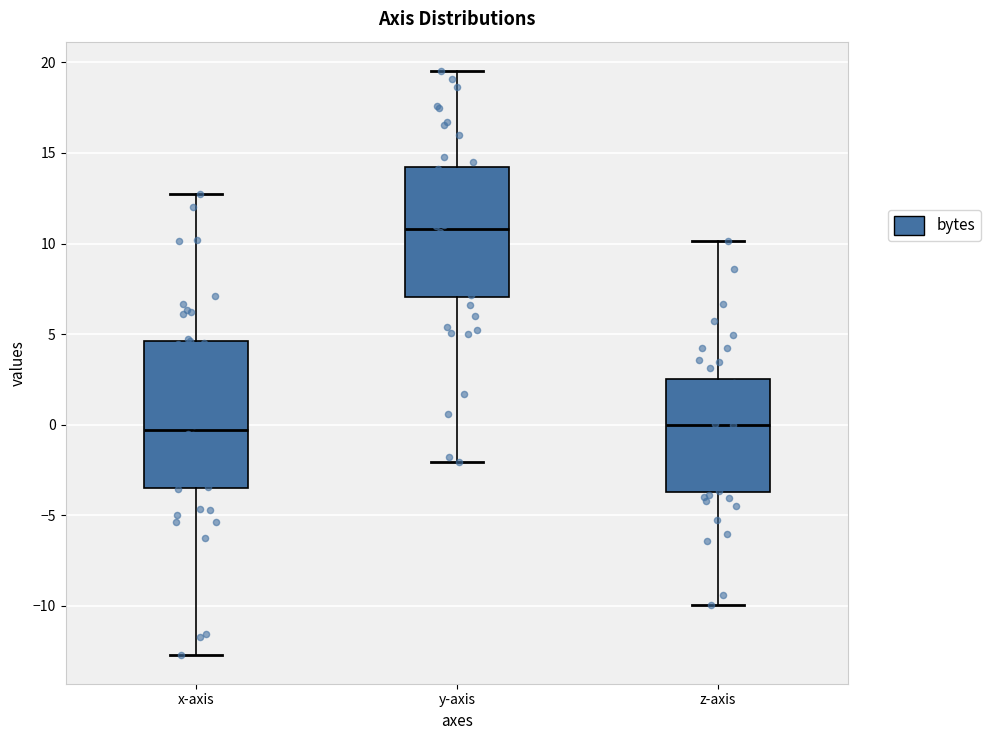

Comparing the boxes themselves (not the whiskers), which one is the tallest?

x-axis